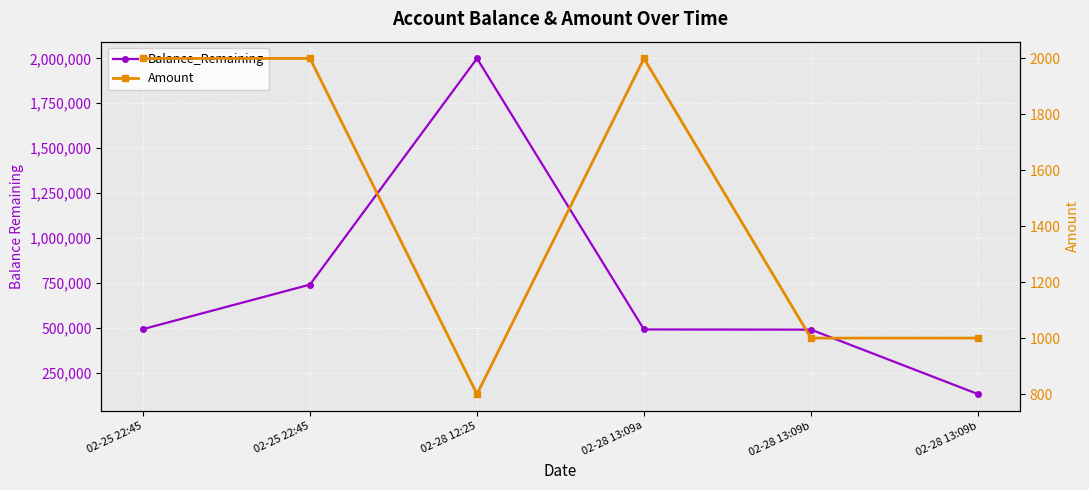

Reading right to left, what are all the values shown in this chart?

Balance_Remaining: 02-28 13:09b=131000	02-28 13:09b=489732	02-28 13:09a=490732	02-28 12:25=1999200	02-25 22:45=740466	02-25 22:45=492731
Amount: 02-28 13:09b=1000	02-28 13:09b=1000	02-28 13:09a=1999	02-28 12:25=800	02-25 22:45=1999	02-25 22:45=1999